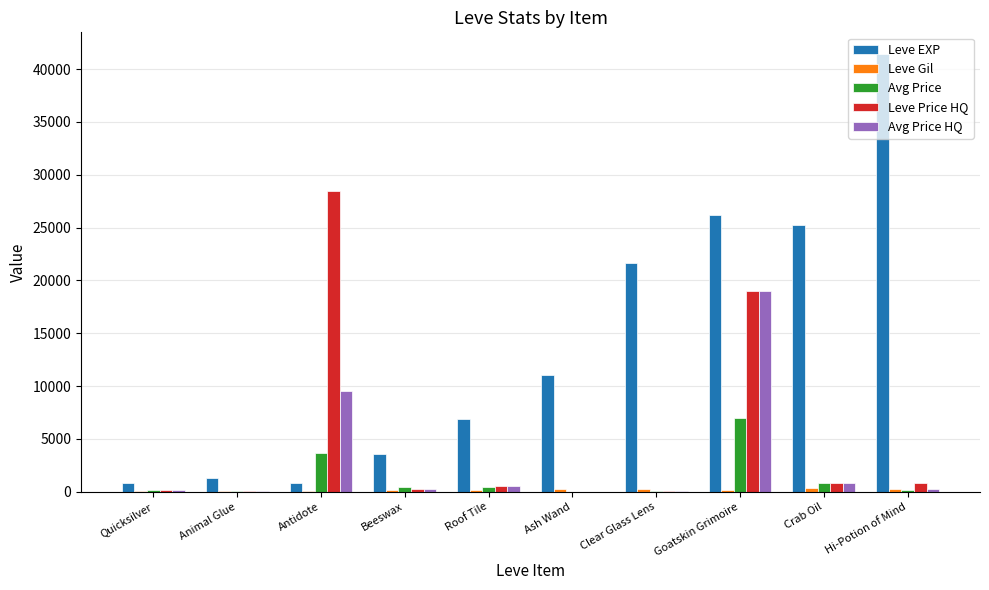

Where is Leve EXP nearest to the value 21105?

Clear Glass Lens